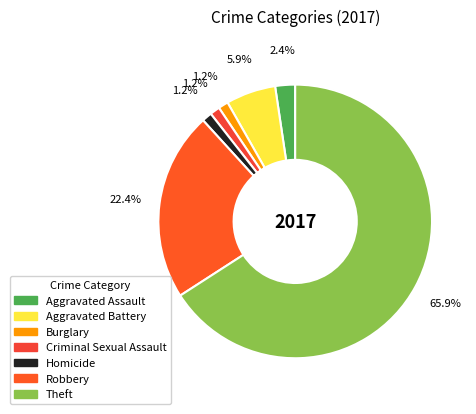

What is the largest slice in the pie chart?

Theft